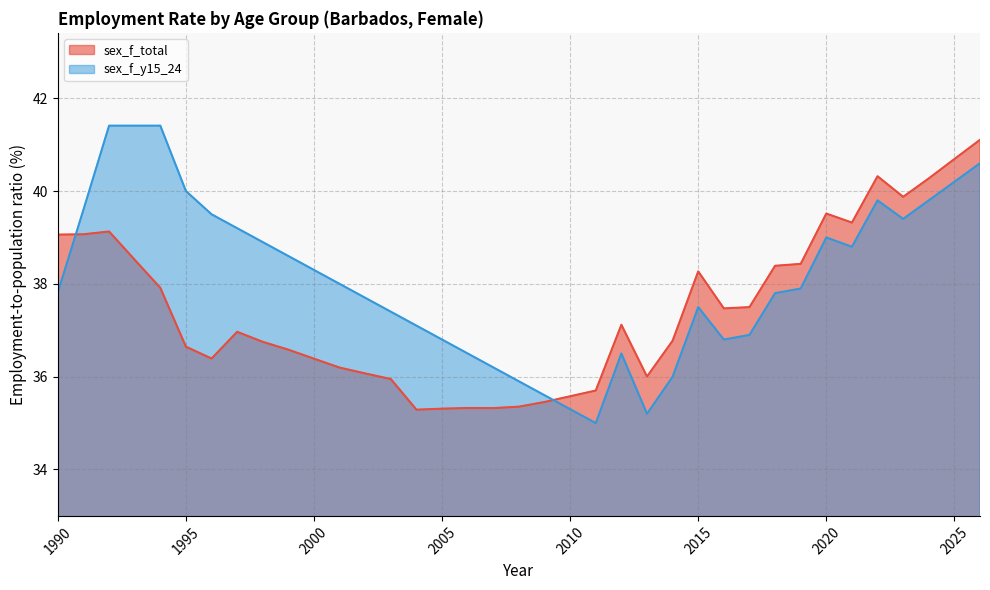

Is the value of sex_f_y15_24 at 2026 greater than the value of sex_f_total at 2000?

Yes